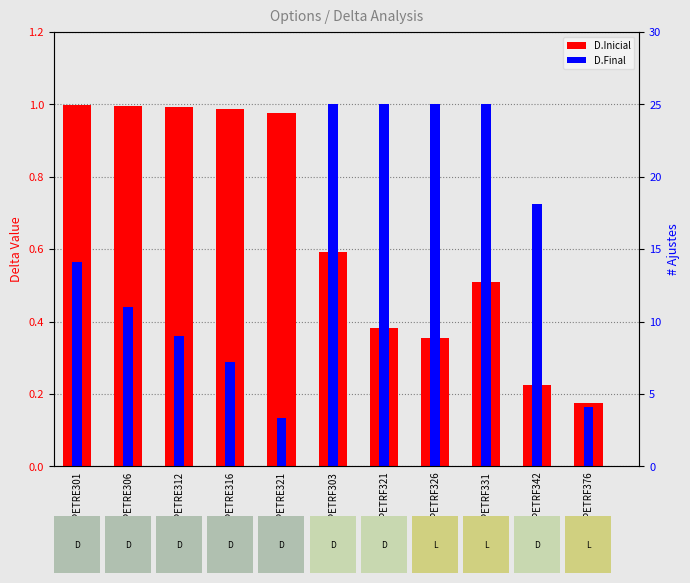

What is the label of the 5th bar from the right?

PETRF321